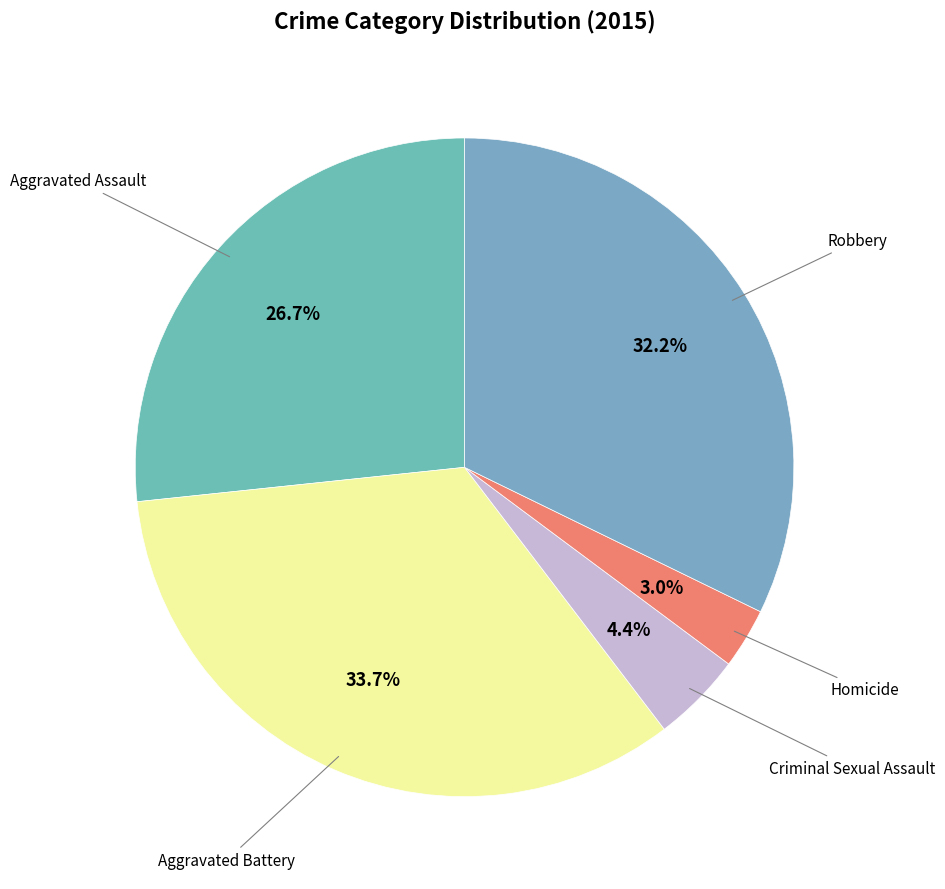

Is there a majority slice in this chart?

No